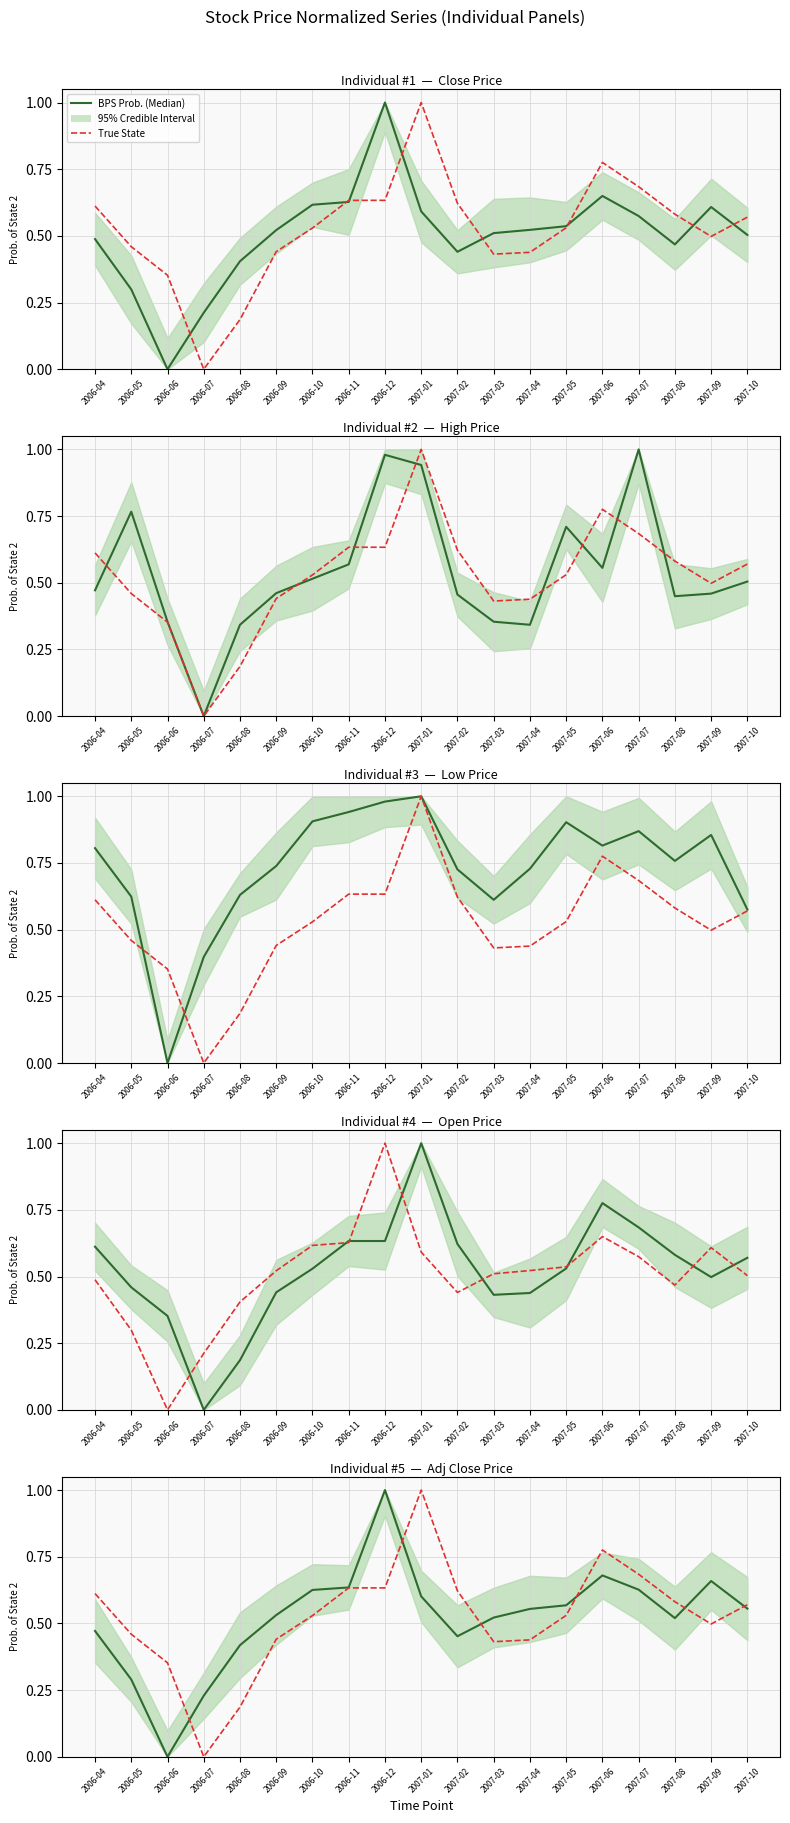

Reading left to right, transcribe all the data shown in this chart.

BPS Prob. (Median): 0.5	0.3	0.0	0.2	0.4	0.5	0.6	0.6	1.0	0.6	0.5	0.5	0.6	0.6	0.7	0.6	0.5	0.7	0.6
True State: 0.6	0.5	0.4	0.0	0.2	0.4	0.5	0.6	0.6	1.0	0.6	0.4	0.4	0.5	0.8	0.7	0.6	0.5	0.6